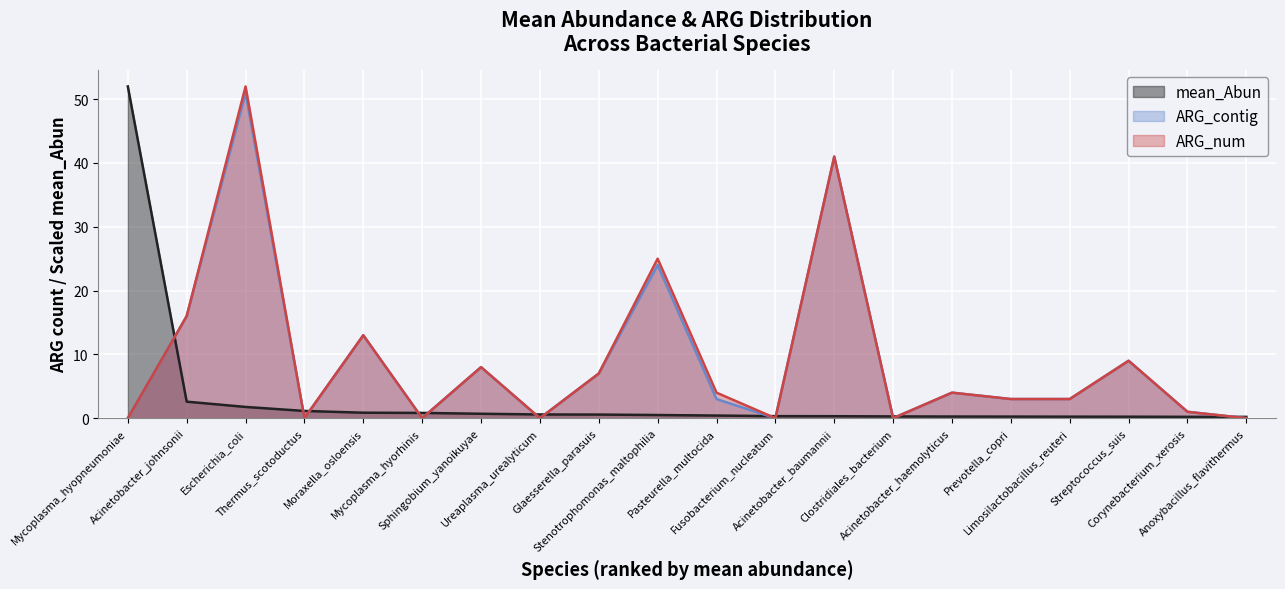

At how many categories does at least one series exceed 17?

4